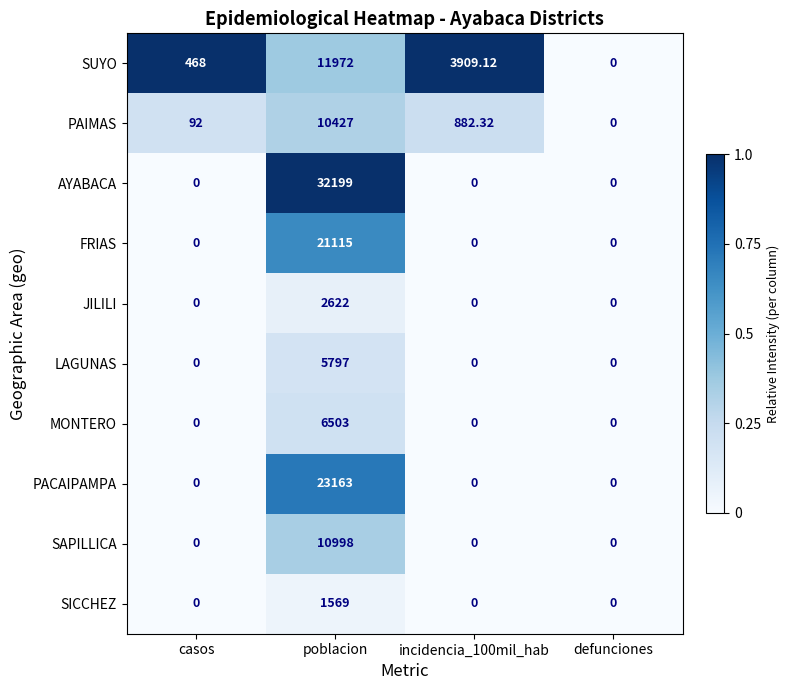

What is the maximum value shown in the chart?

32199.0